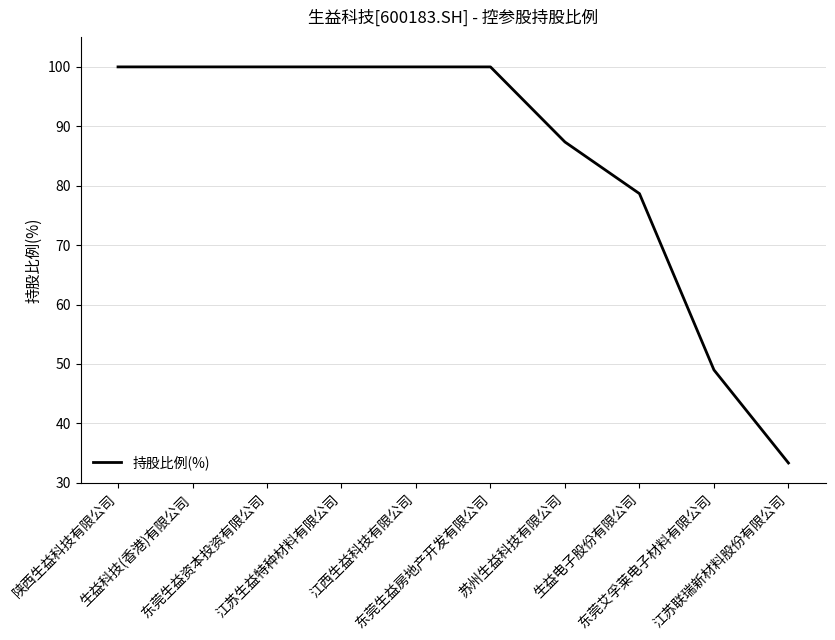

What value does the data have at 生益科技(香港)有限公司?

100.0